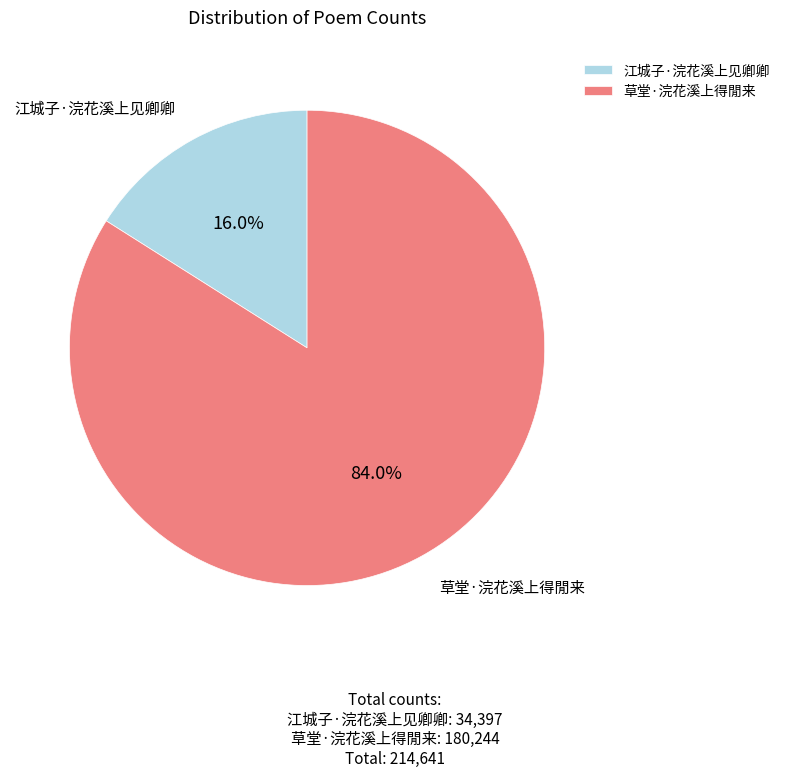

To the nearest percent, what is the difference between the 江城子·浣花溪上见卿卿 and 草堂·浣花溪上得閒来 slice percentages?

68%